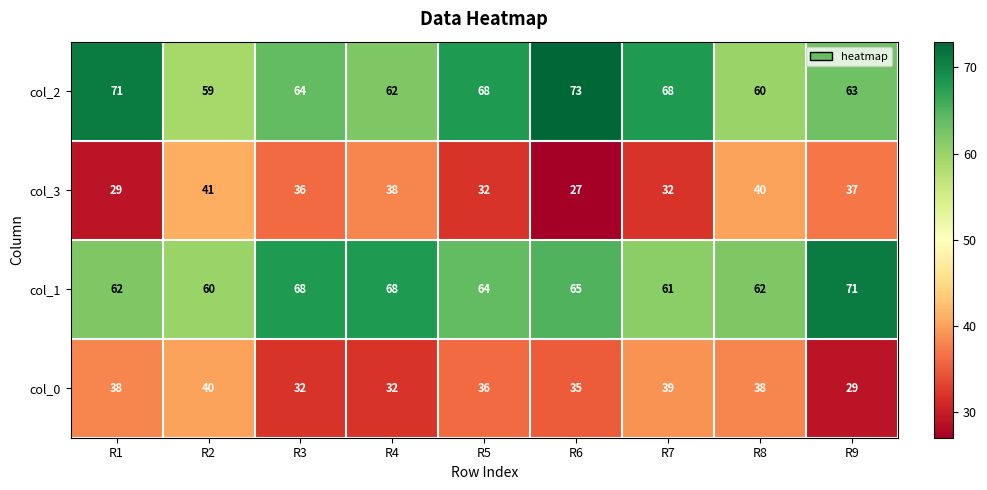

What is the spread (max minus min) of values at R4?

36